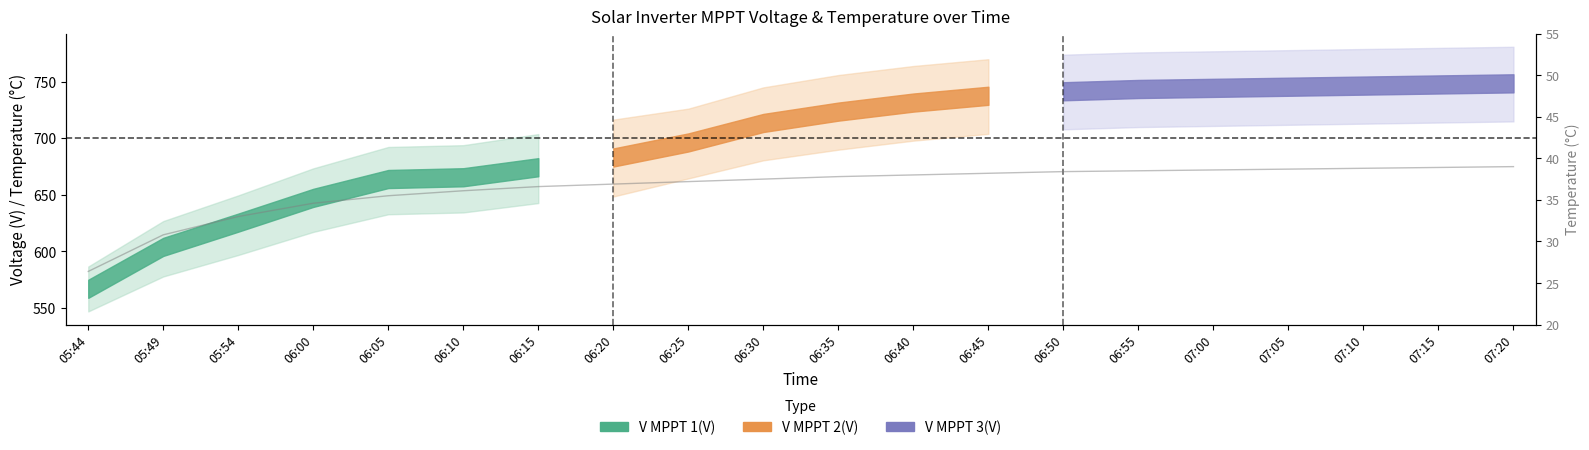

Reading right to left, what are all the values shown in this chart?

07:20=39.0	07:15=38.9	07:10=38.8	07:05=38.7	07:00=38.6	06:55=38.5	06:50=38.4	06:45=38.2	06:40=38.0	06:35=37.8	06:30=37.5	06:25=37.2	06:20=36.9	06:15=36.6	06:10=36.1	06:05=35.5	06:00=34.6	05:54=33.0	05:49=30.8	05:44=26.4